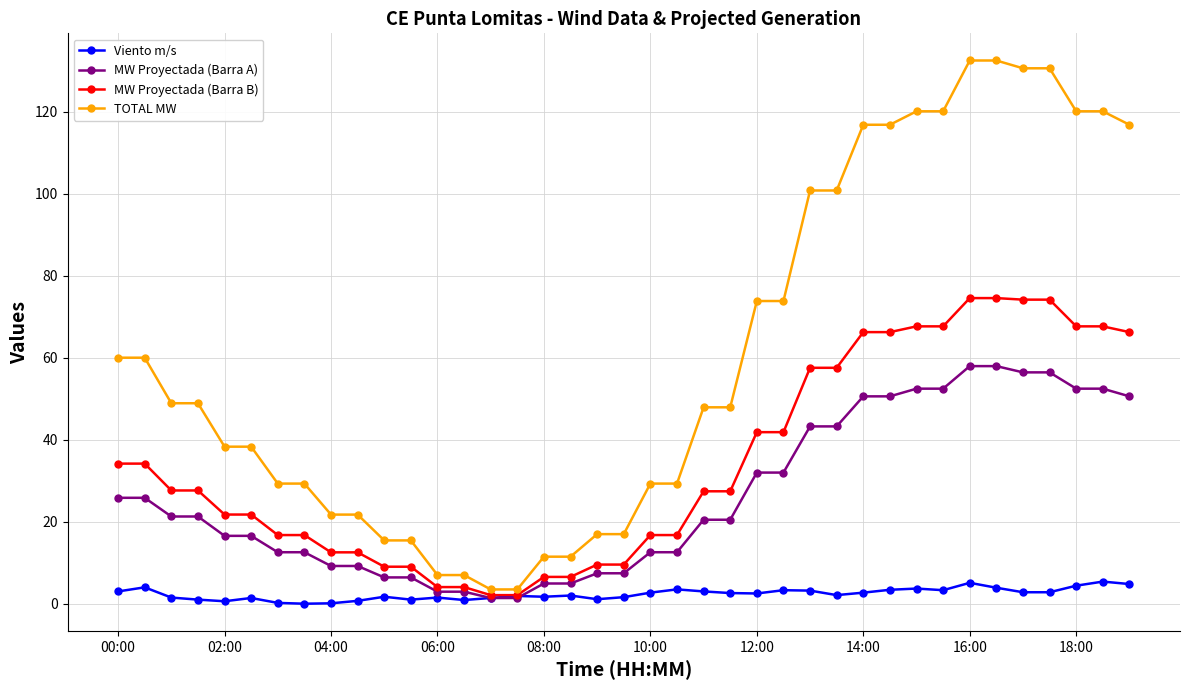

Which series has the widest spread of values?

TOTAL MW